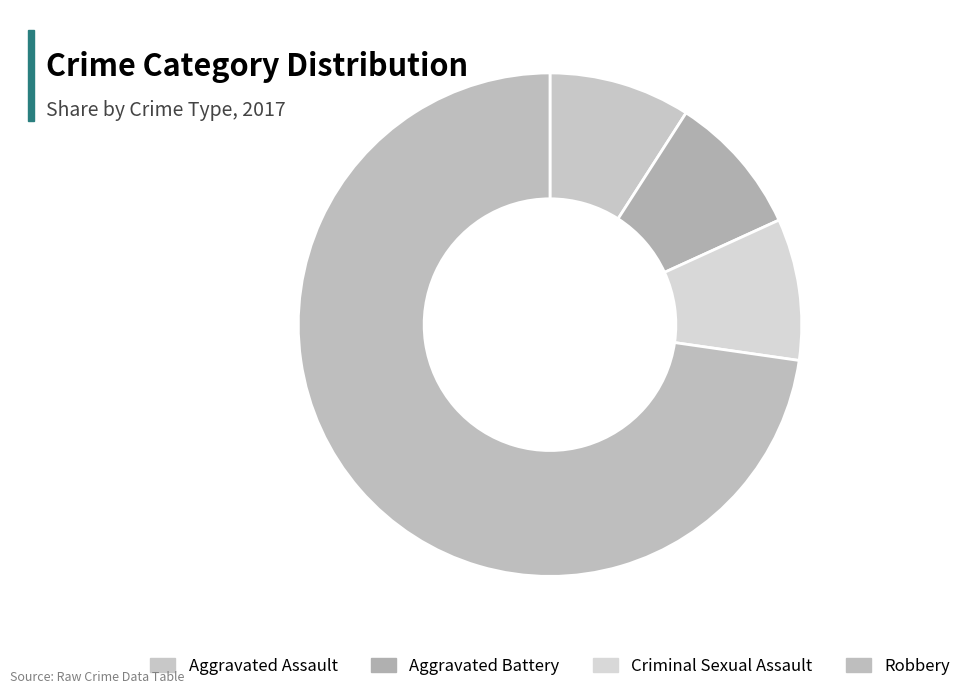

Which category has the biggest portion of the pie?

Robbery